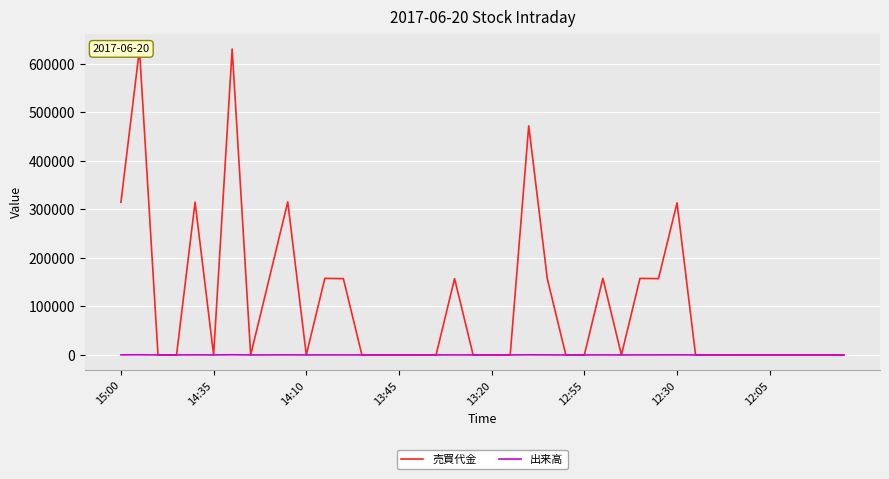

List the series in order of their peak value, highest first.

売買代金, 出来高